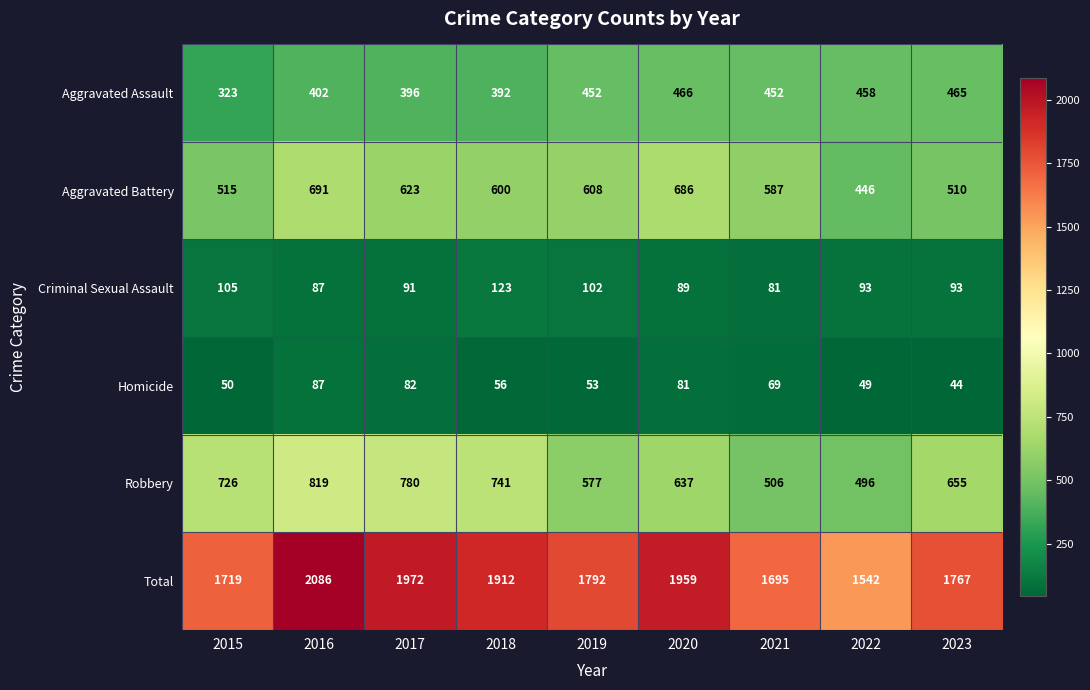

Between 2015 and 2019, which series saw the biggest shift?

Robbery